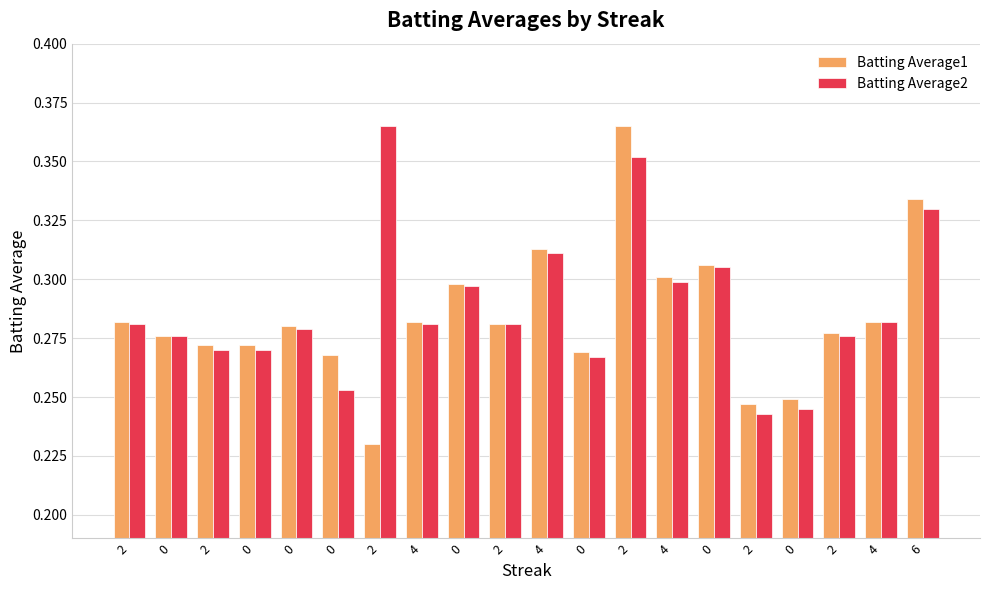

Count the number of categories in the chart.

20